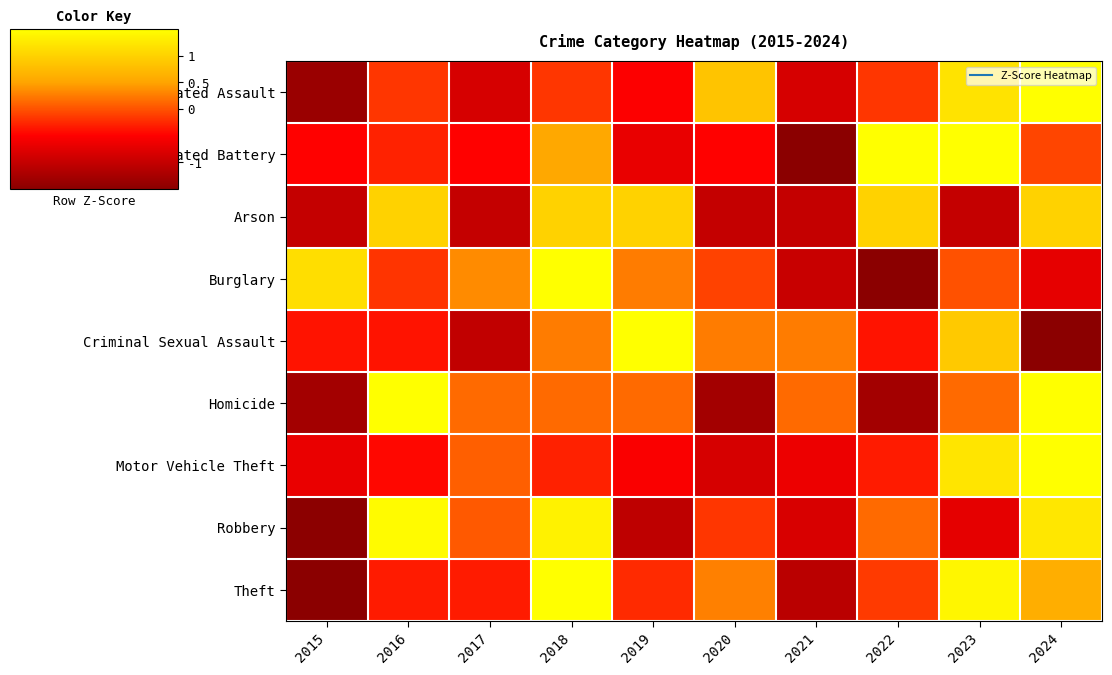

At 2018, list the series in order from largest to smallest.

Burglary, Theft, Robbery, Arson, Aggravated Battery, Criminal Sexual Assault, Homicide, Aggravated Assault, Motor Vehicle Theft